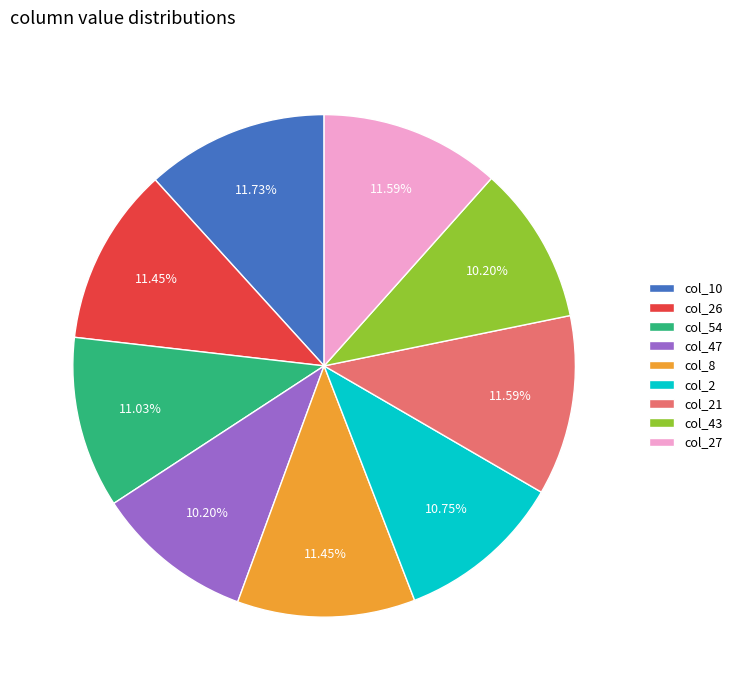

Is the sum of col_8 and col_27 greater than half?

No